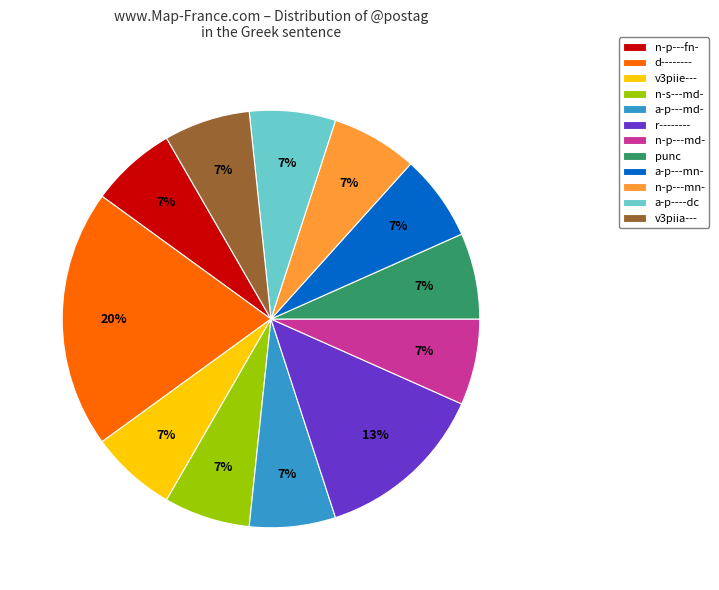

Does a-p---mn- account for over 50% of the chart?

No